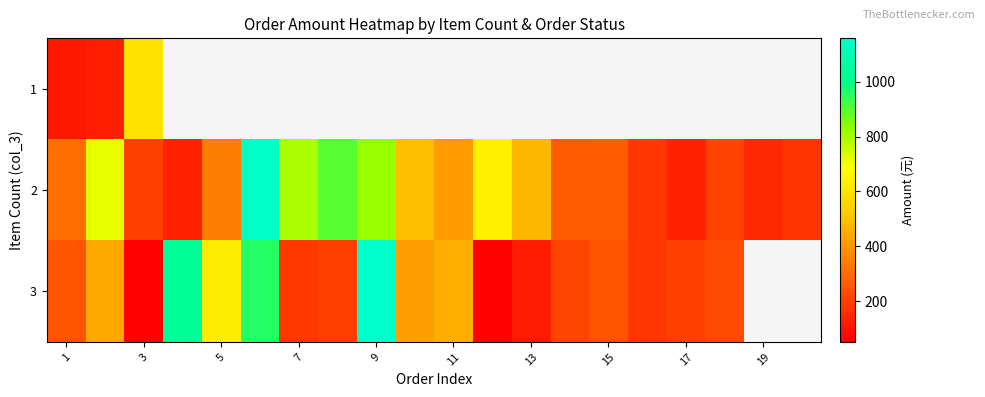

Rank the series by their average value, from lowest to highest.

1, 2, 3